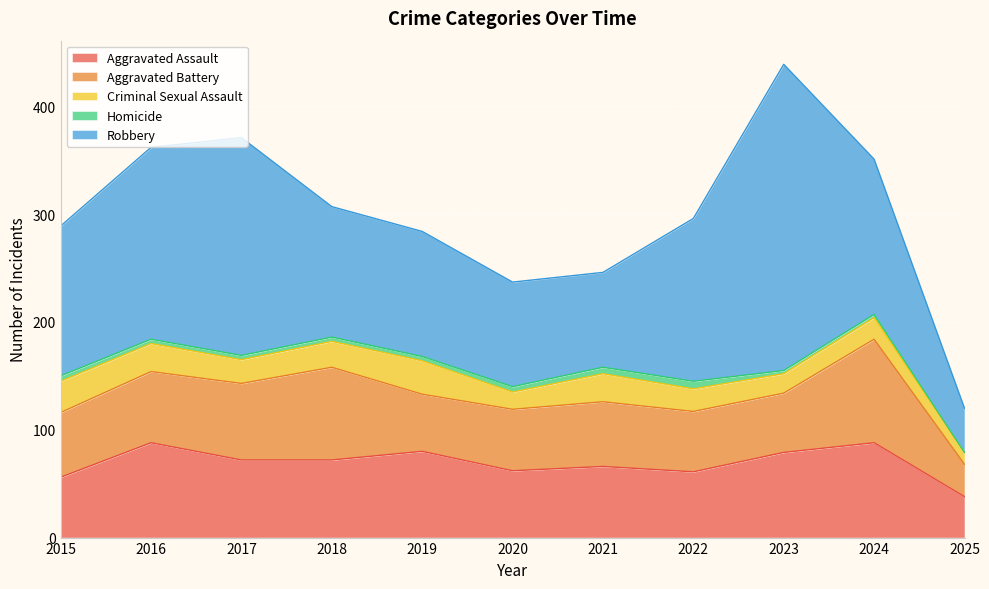

At how many categories does at least one series exceed 250?

1